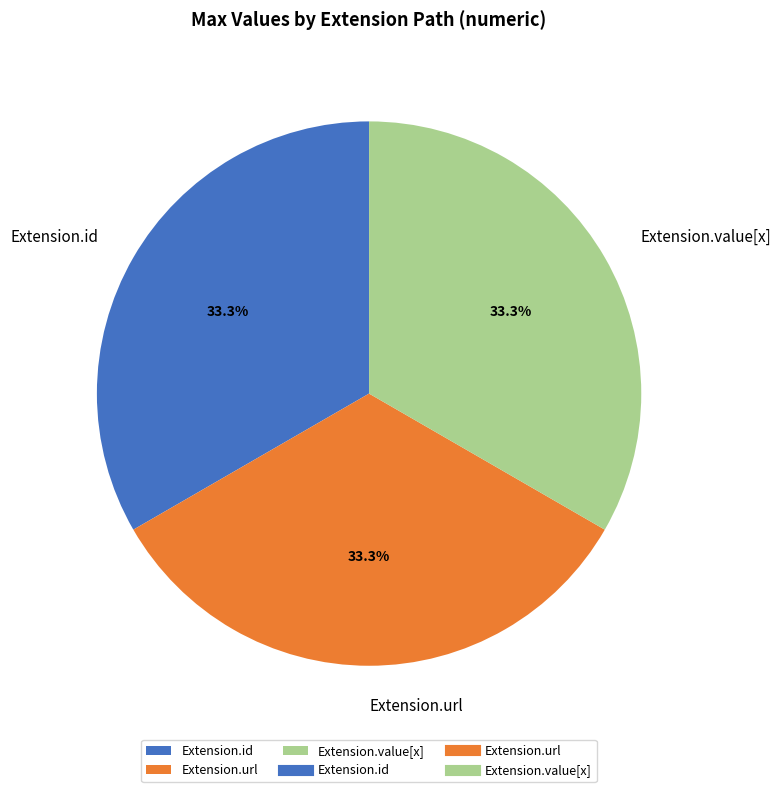

How many slices are in this pie chart?

3